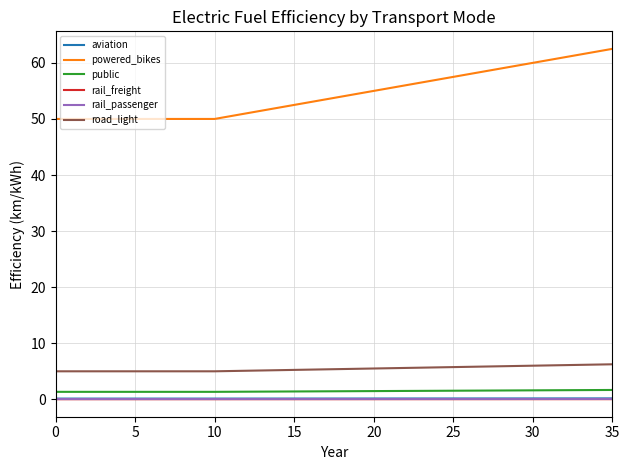

Which series has the widest spread of values?

powered_bikes